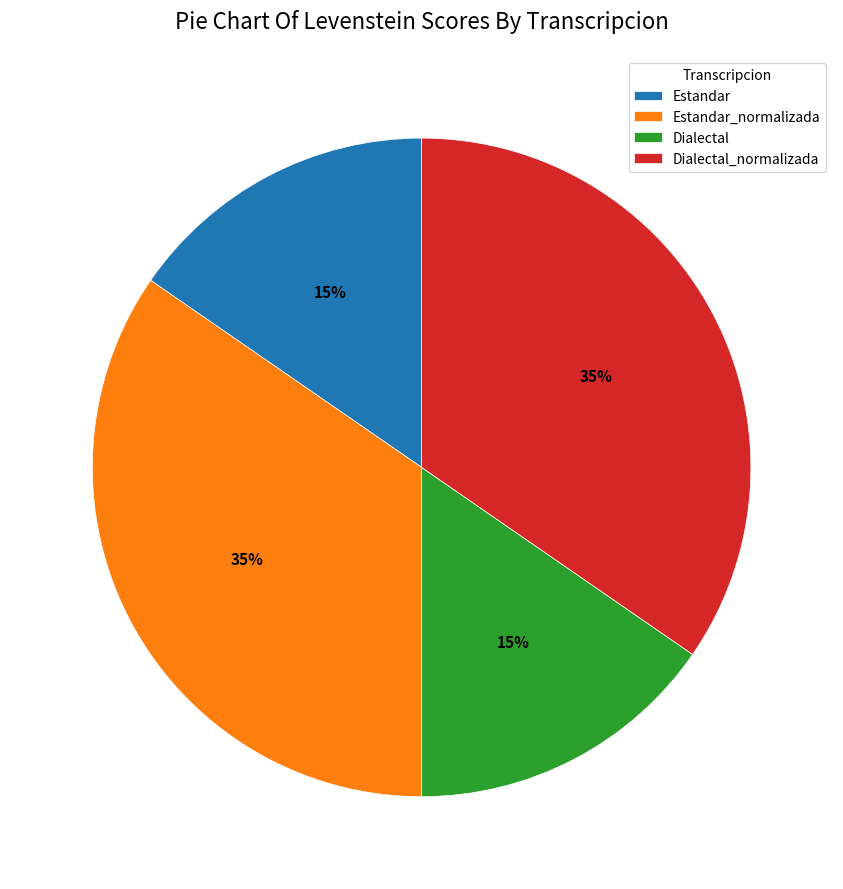

To the nearest percent, what is the combined percentage of Estandar_normalizada and Dialectal?

50%